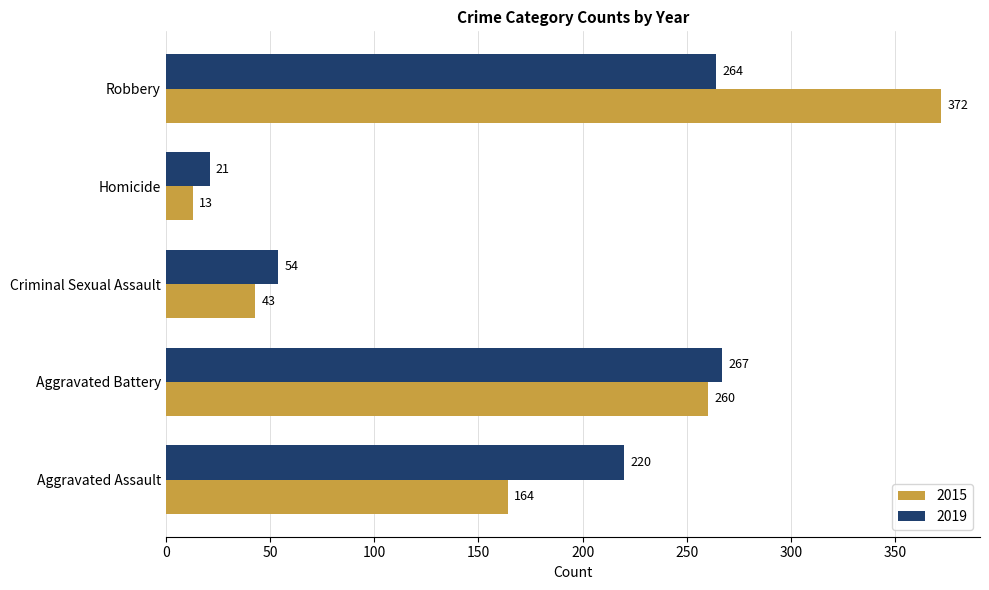

Which series has the largest total across all categories?

2015